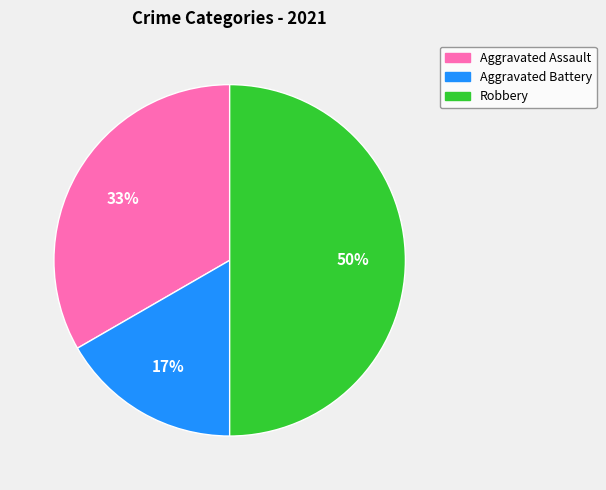

What is the ratio of the value at Aggravated Battery to the value at Aggravated Assault?

0.5